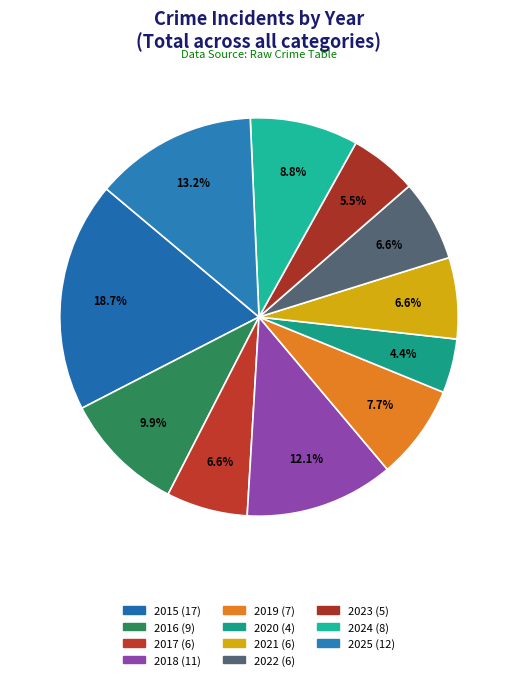

How many segments does this pie chart have?

11